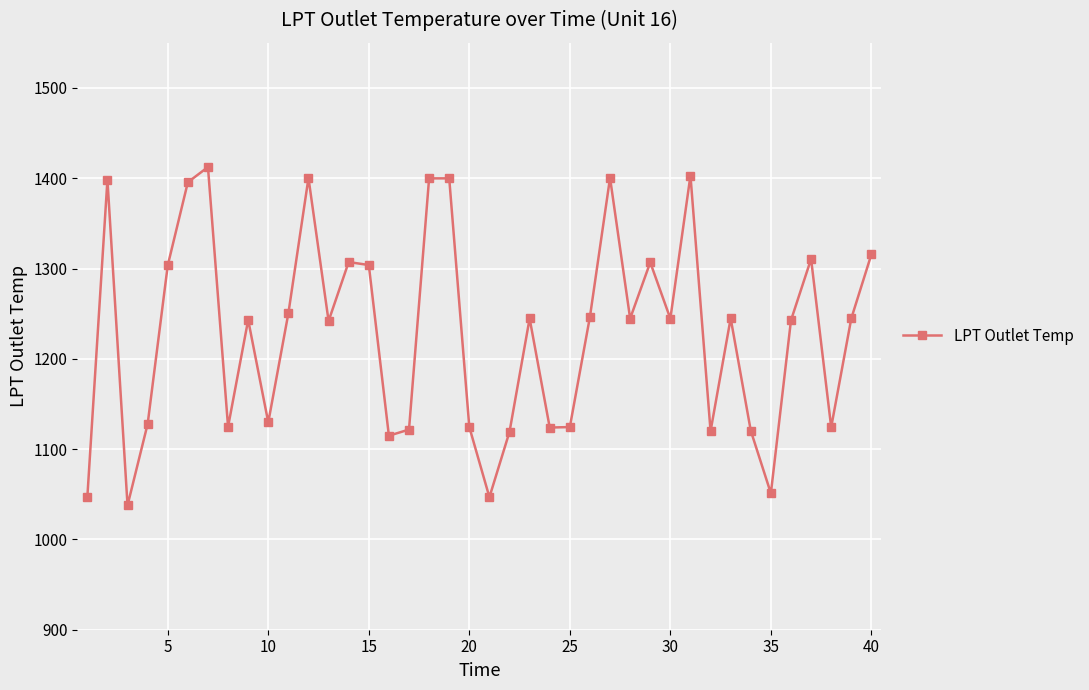

How many categories are shown in the chart?

40